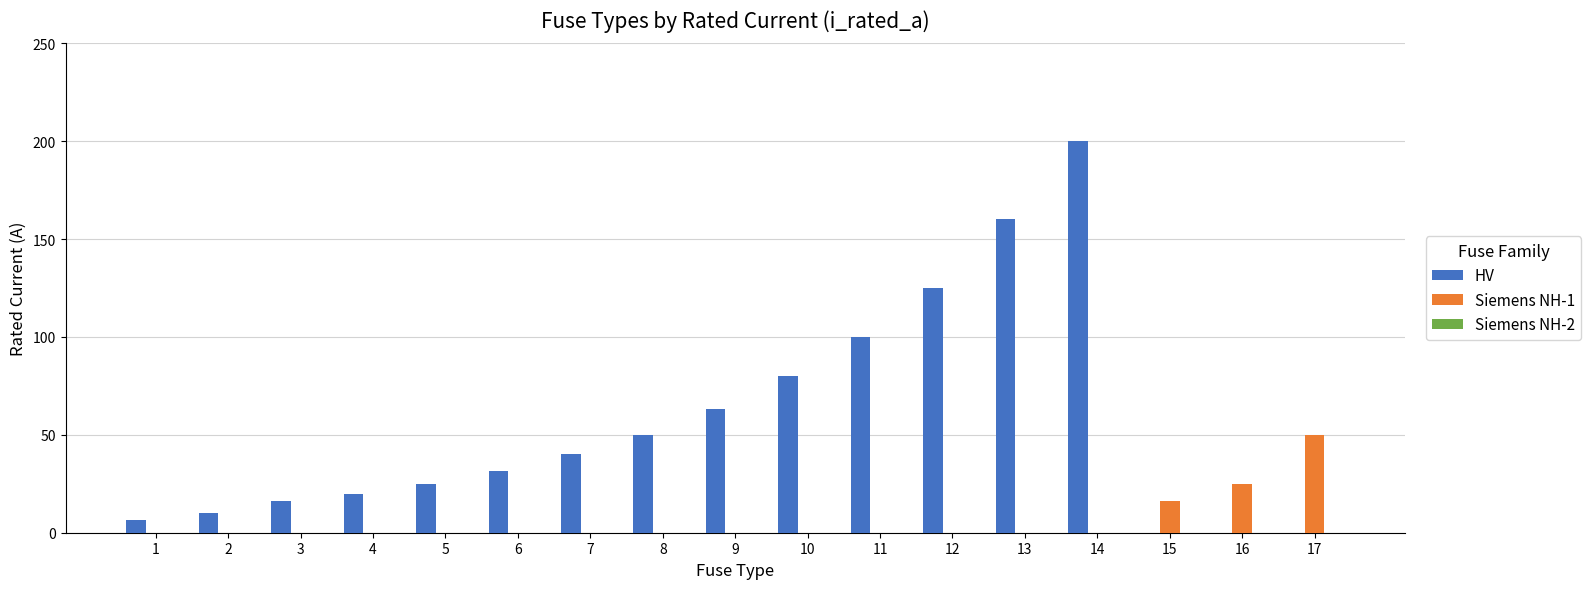

At which category does the chart reach its peak across all series?

14